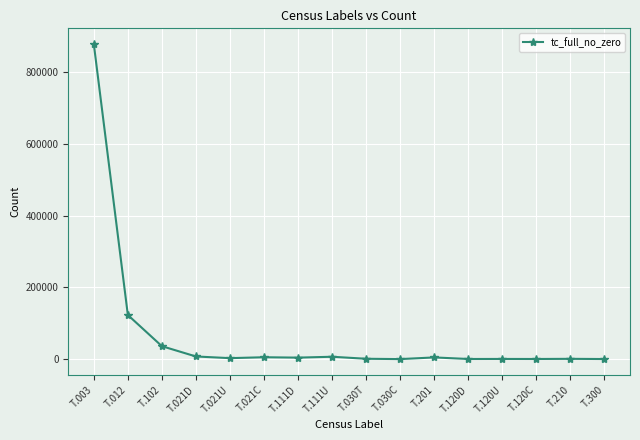

What is the label of the 5th point from the left?

T.021U